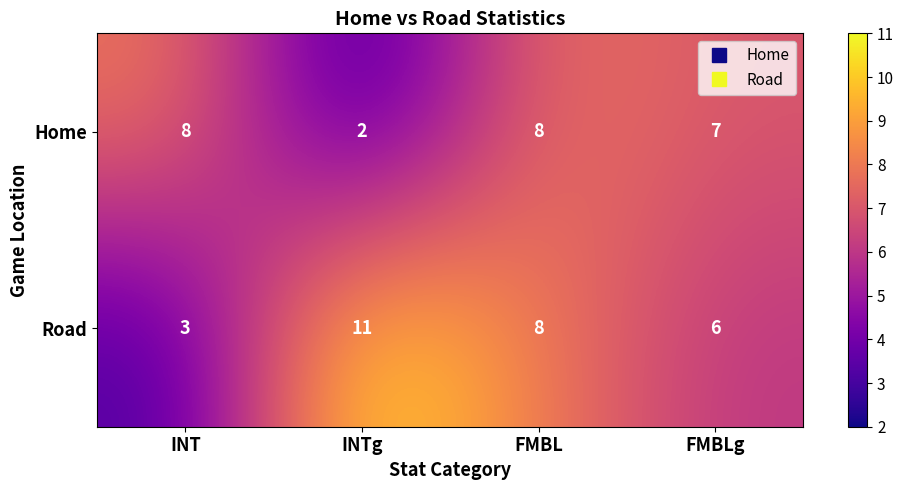

What is the average value of the Road series?

7